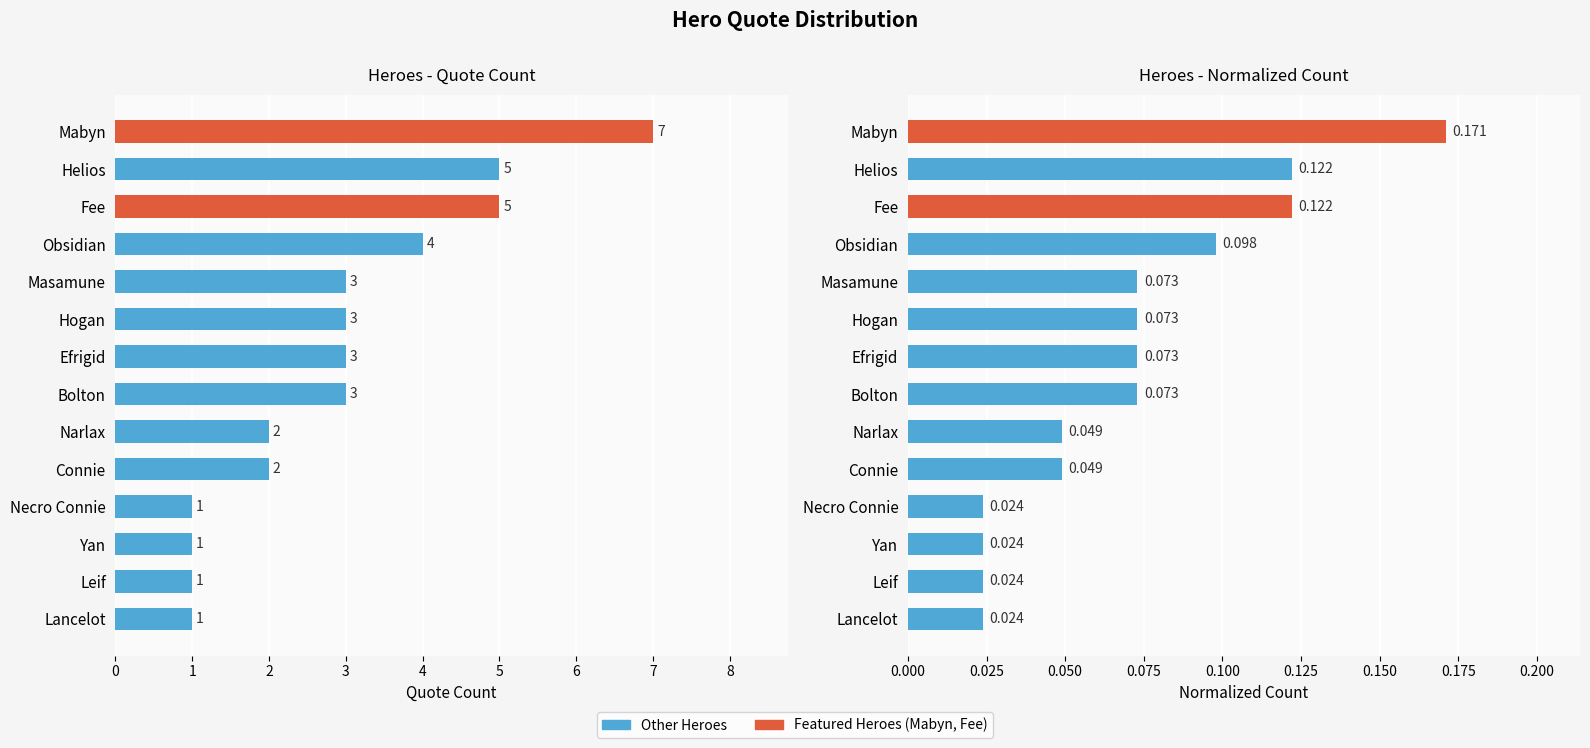

True or false: Normalized Count has a value of 0.0 at 7.

False